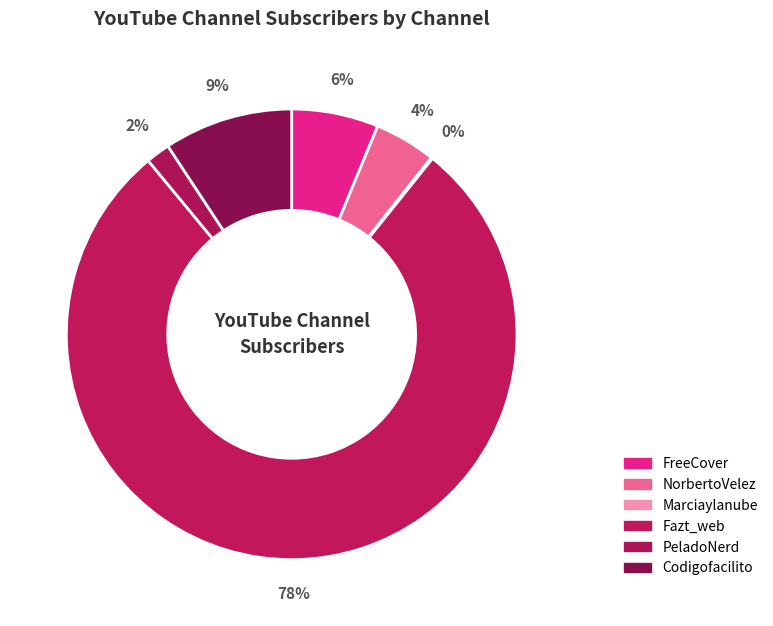

Rank the categories by value from highest to lowest.

Fazt_web, Codigofacilito, FreeCover, NorbertoVelez, PeladoNerd, Marciaylanube